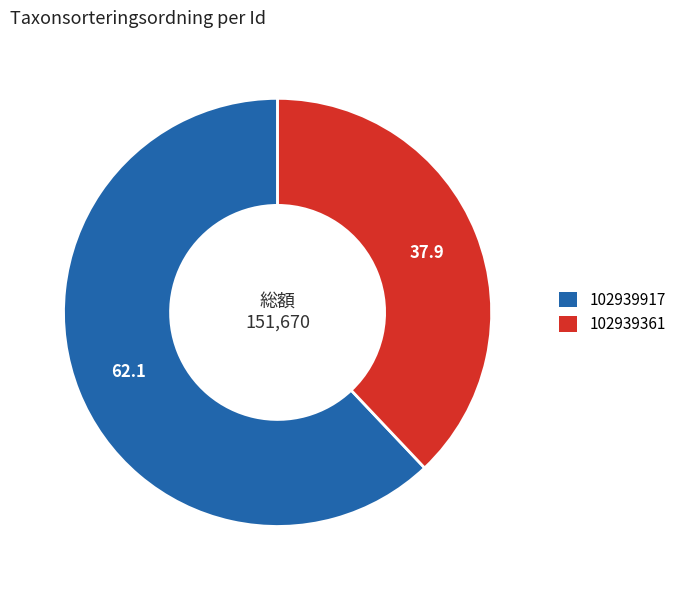

Which category has the biggest portion of the pie?

102939917